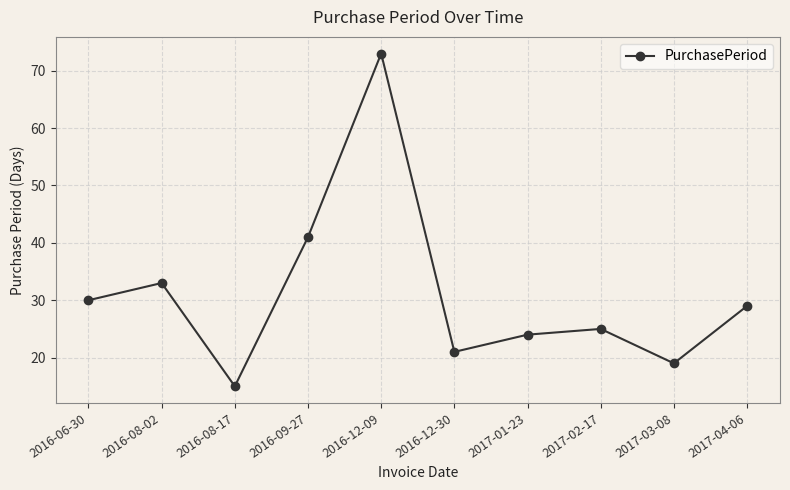

Rank the categories by value from lowest to highest.

2016-08-17, 2017-03-08, 2016-12-30, 2017-01-23, 2017-02-17, 2017-04-06, 2016-06-30, 2016-08-02, 2016-09-27, 2016-12-09